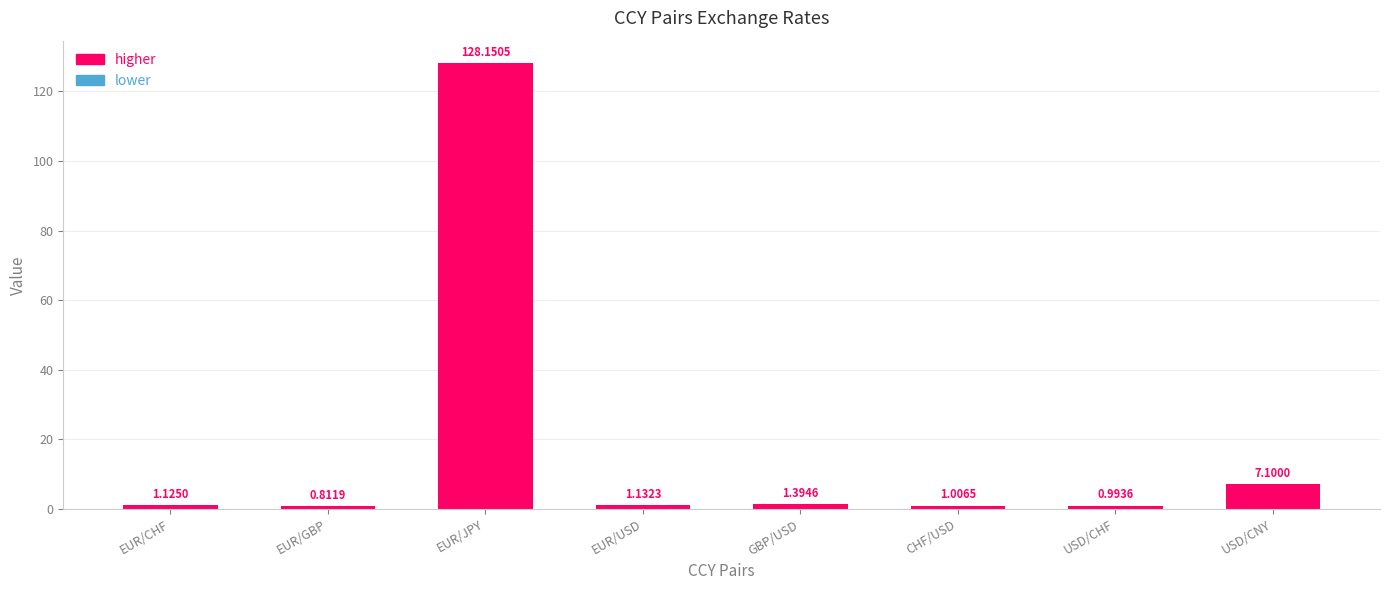

What is the sum of all values?

141.7